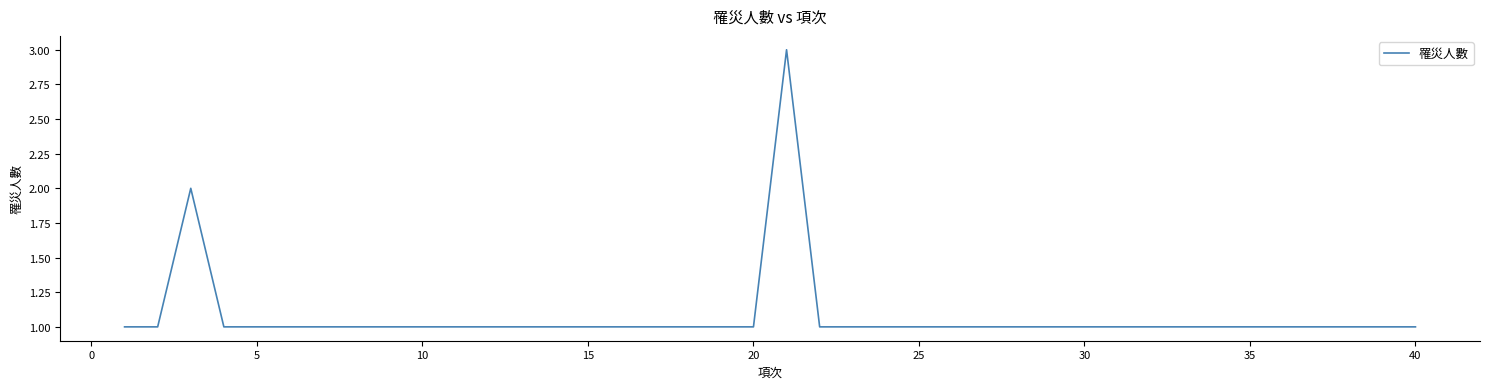

What is the maximum value shown in the chart?

3